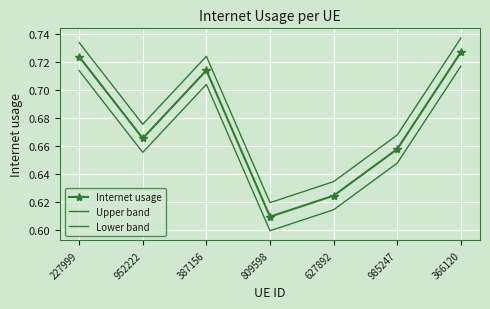

At which category does Internet usage reach its first local valley?

952222